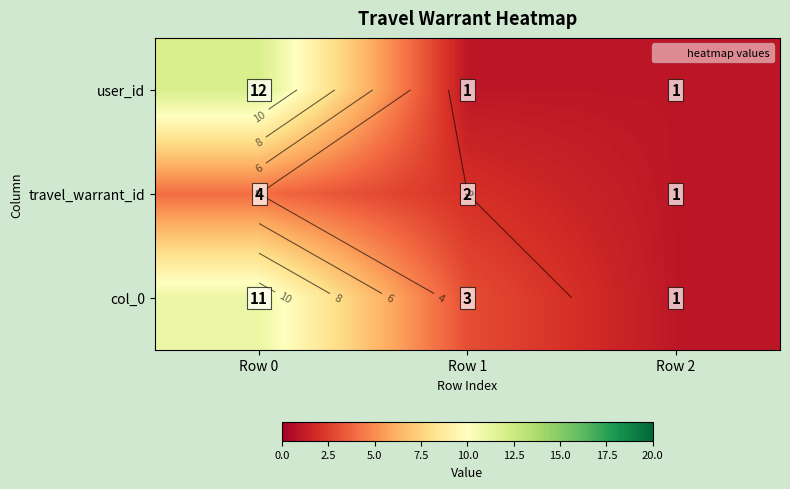

The value of travel_warrant_id at Row 1 is 2. True or false?

True